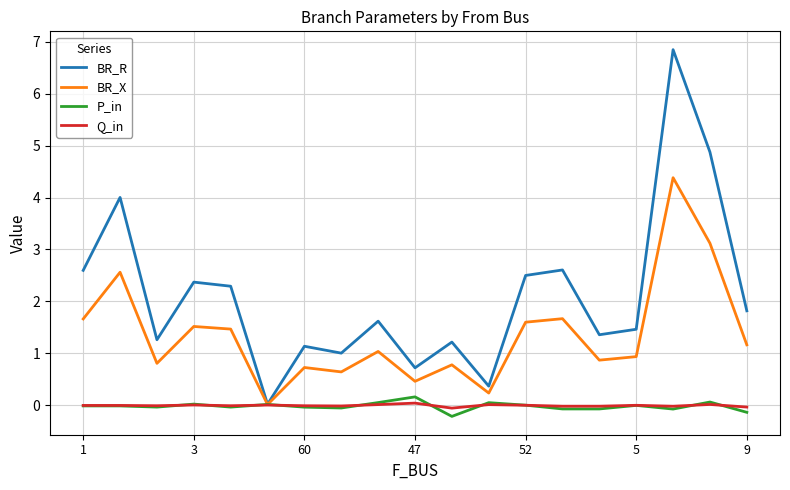

What is the greatest value displayed?

6.8